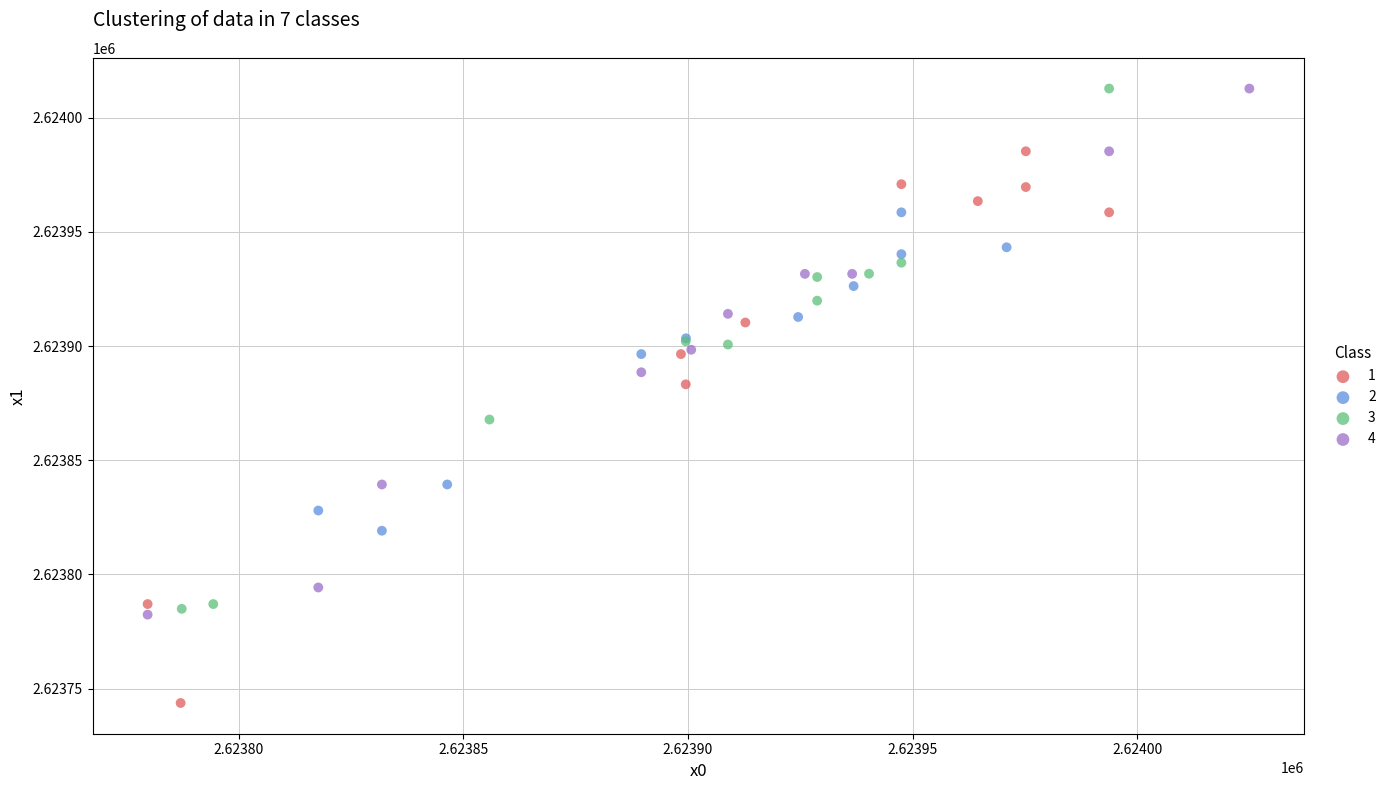

Which series reaches the minimum Y coordinate?

1